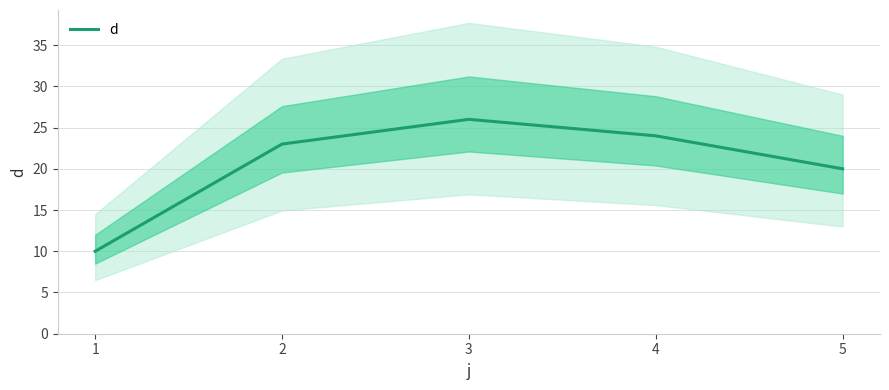

What is the average value?

21